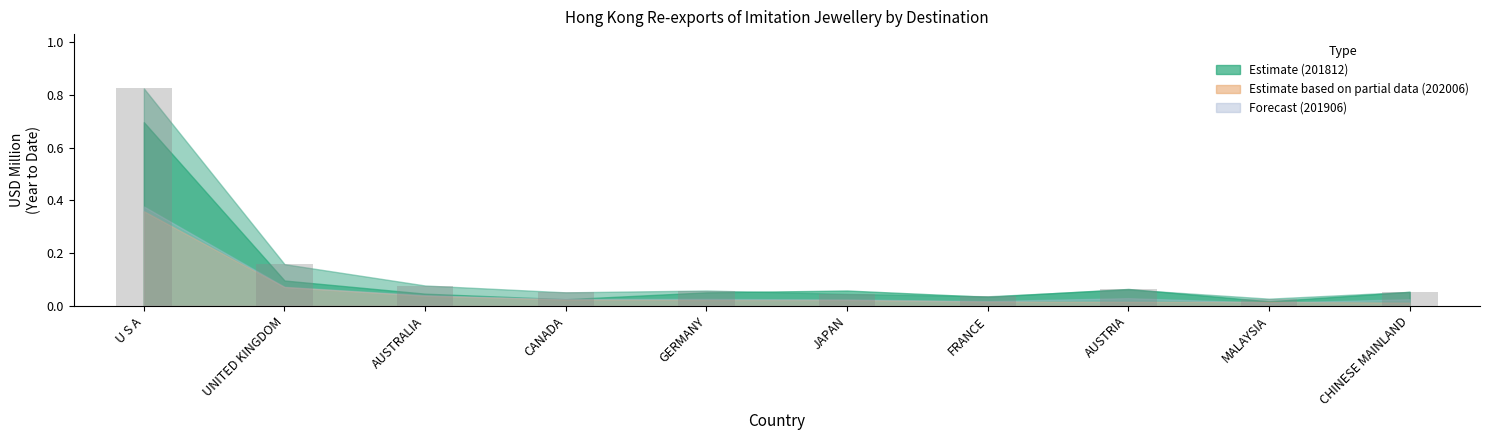

True or false: the data shows 0.0 at AUSTRALIA.

False